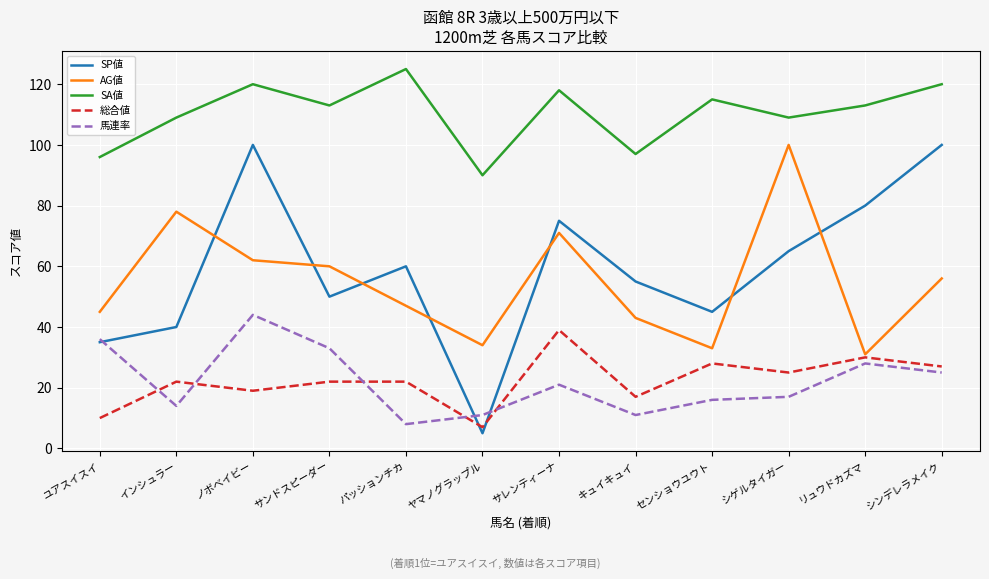

What are all the series names shown in the legend?

SP値, AG値, SA値, 総合値, 馬連率